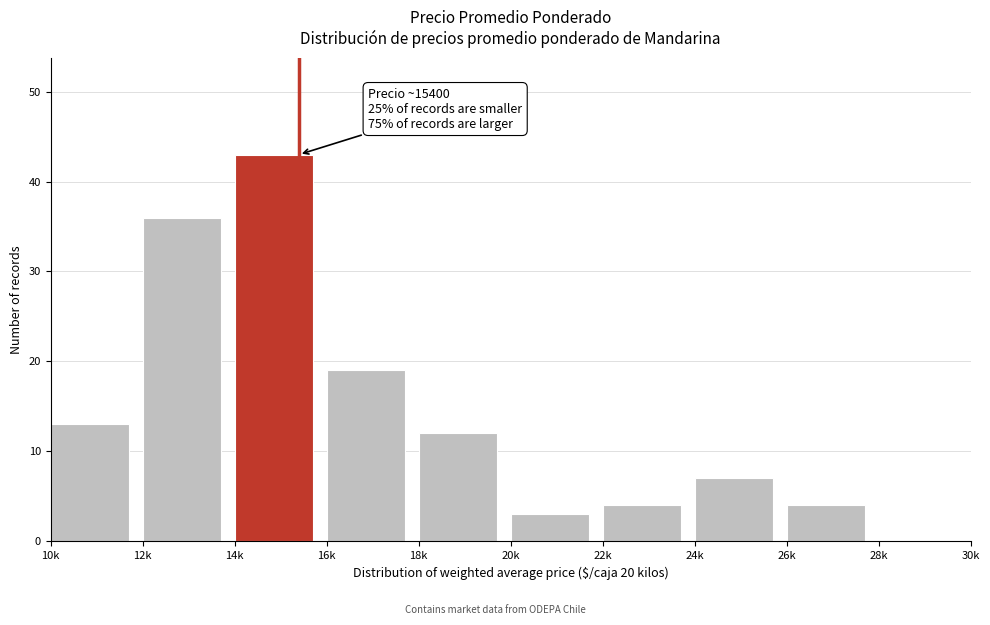

Reading left to right, extract all data points from this chart.

10k=13	12k=36	14k=43	16k=19	18k=12	20k=3	22k=4	24k=7	26k=4	28k=0